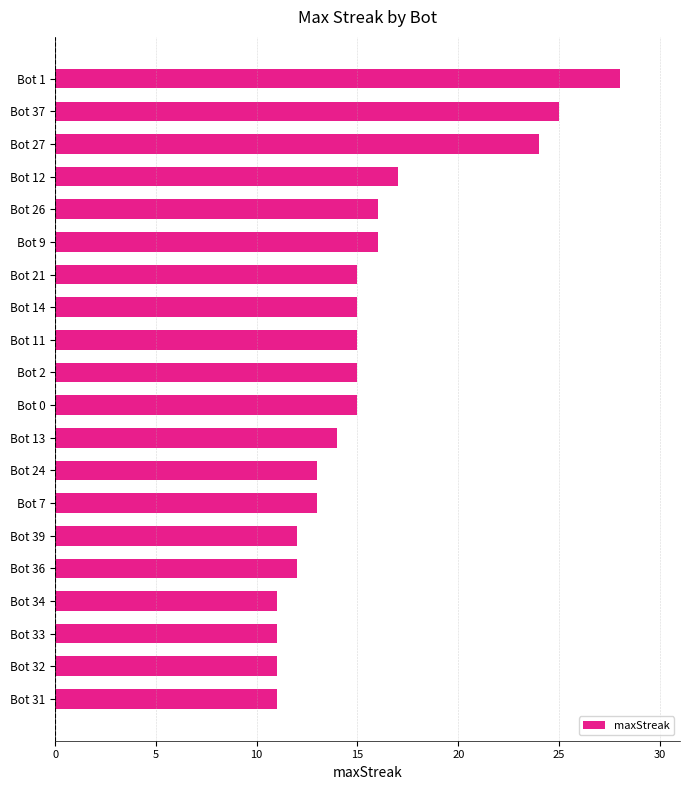

The chart shows a value of 11 at Bot 34. True or false?

True